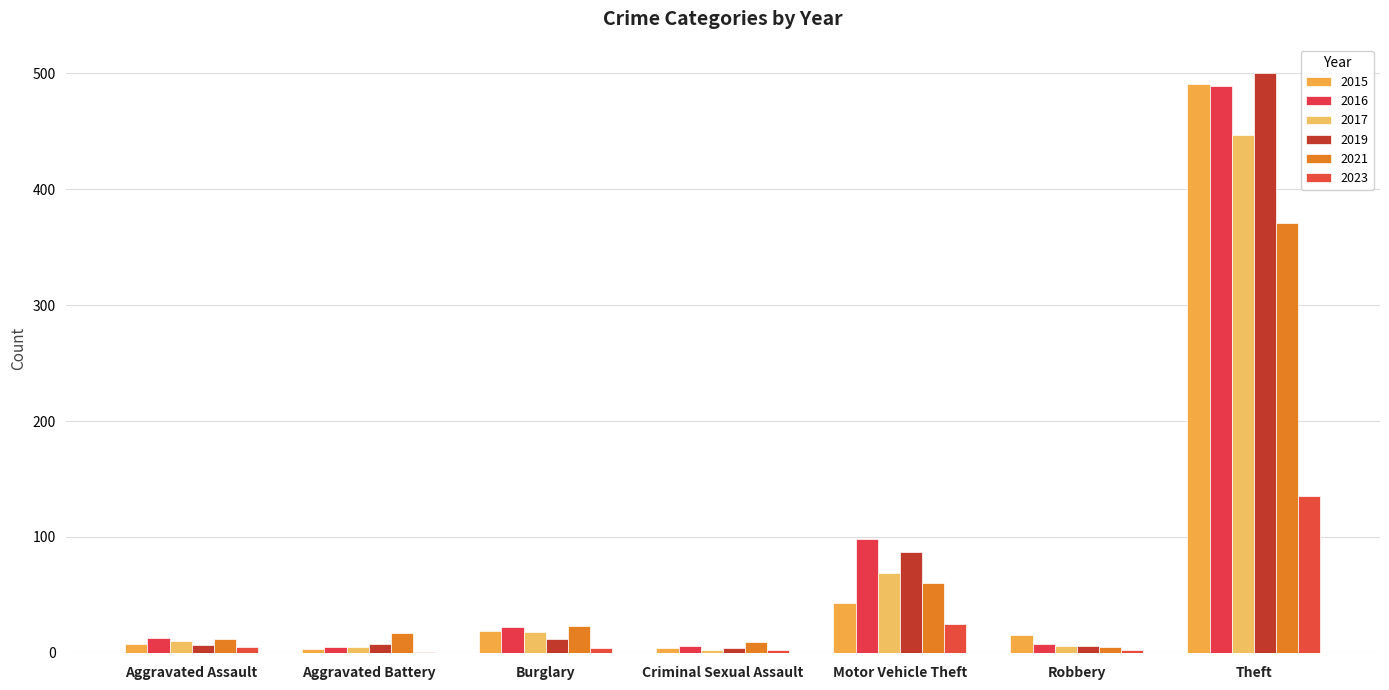

How many groups of bars are there?

7